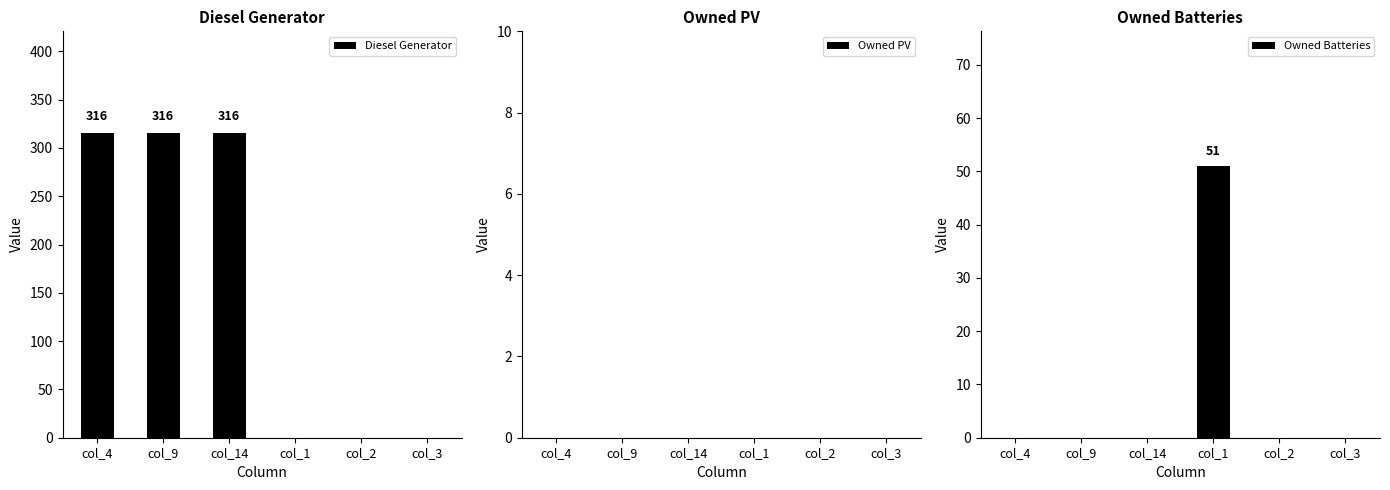

List the labels in order of Owned PV value, smallest first.

col_4, col_9, col_14, col_1, col_2, col_3